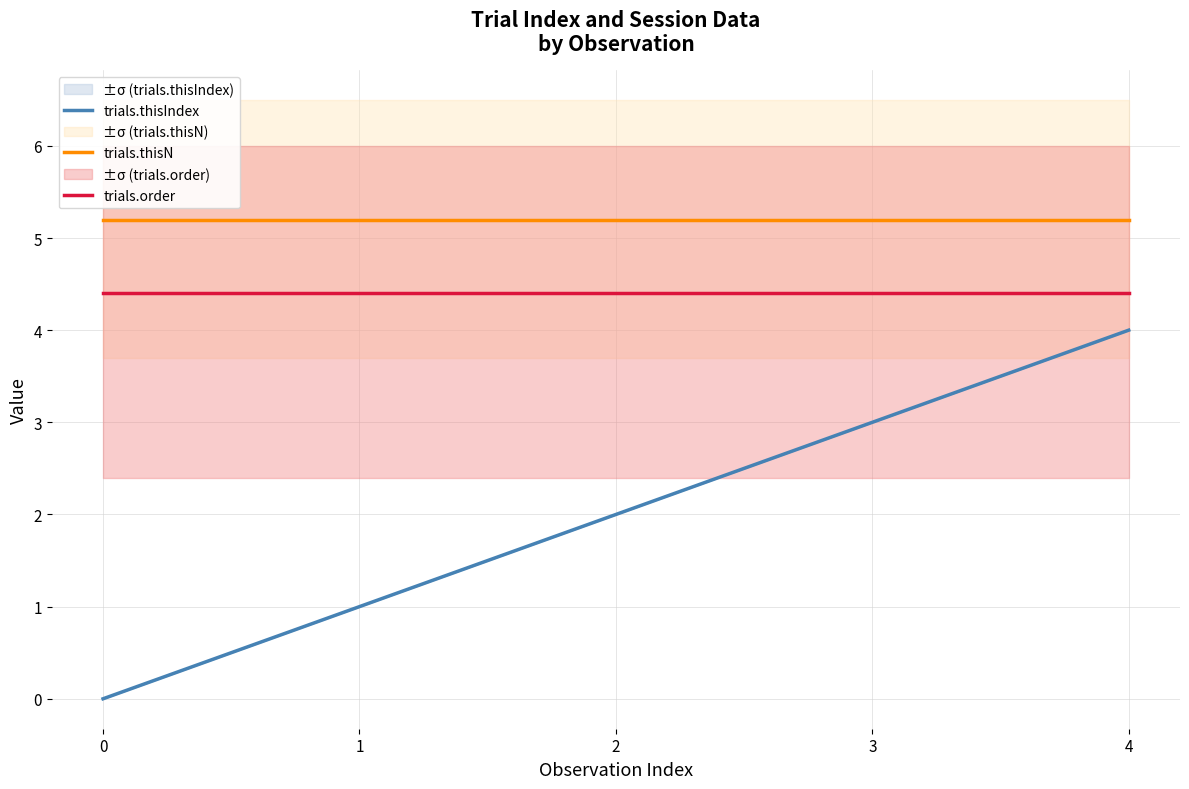

What is the average value of the trials.thisN series?

5.2